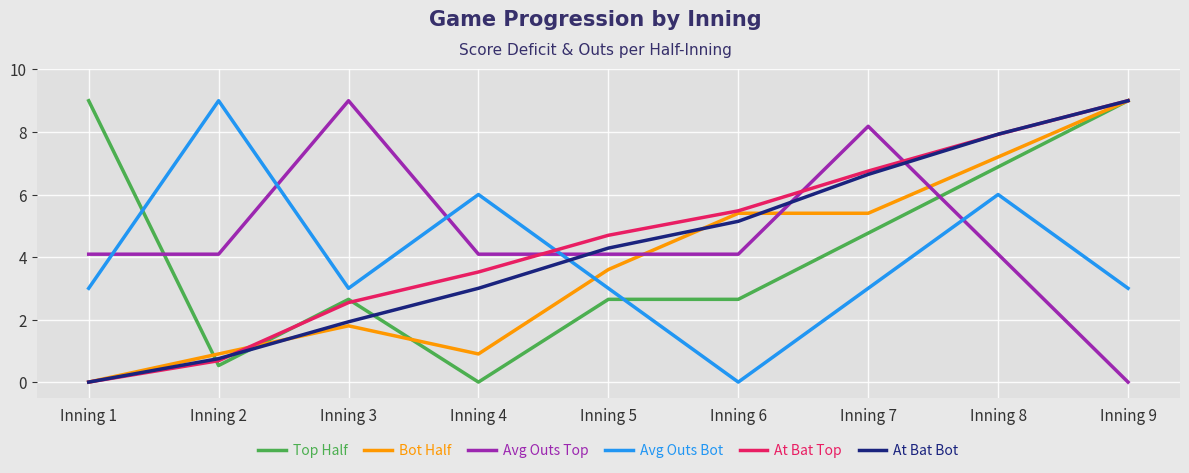

Reading left to right, transcribe all the data shown in this chart.

Top Half: 9.0	0.5	2.6	0.0	2.6	2.6	4.8	6.9	9.0
Bot Half: 0.0	0.9	1.8	0.9	3.6	5.4	5.4	7.2	9.0
Avg Outs Top: 4.1	4.1	9.0	4.1	4.1	4.1	8.2	4.1	0.0
Avg Outs Bot: 3.0	9.0	3.0	6.0	3.0	0.0	3.0	6.0	3.0
At Bat Top: 0.0	0.7	2.5	3.5	4.7	5.5	6.8	7.9	9.0
At Bat Bot: 0.0	0.8	1.9	3.0	4.3	5.1	6.6	7.9	9.0